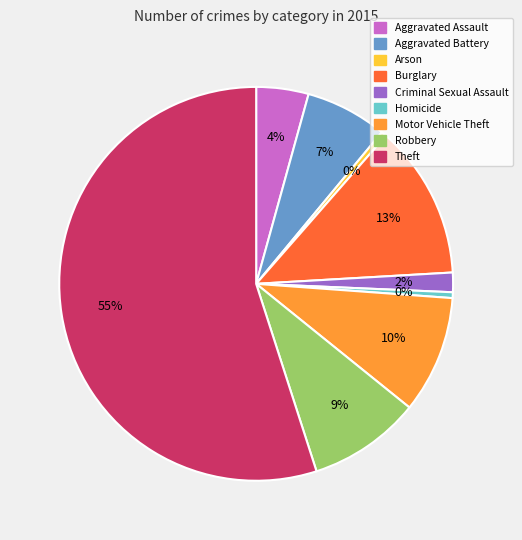

Is it true that Arson is 0% of the pie?

True